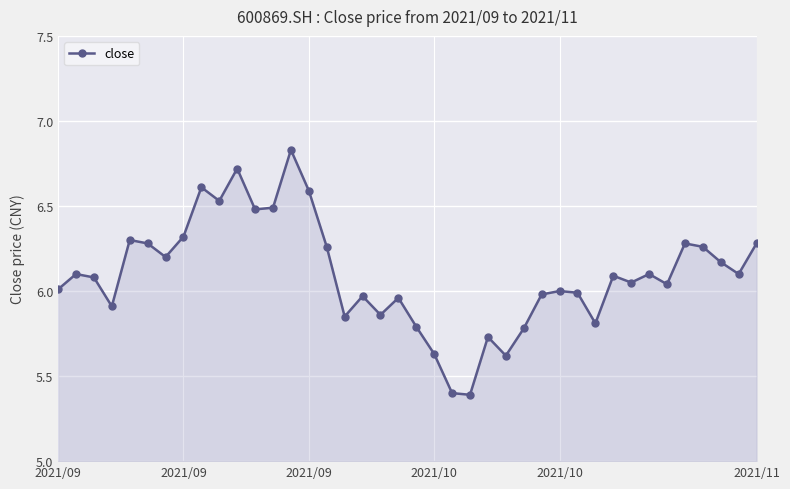

What is the minimum value shown in the chart?

5.4